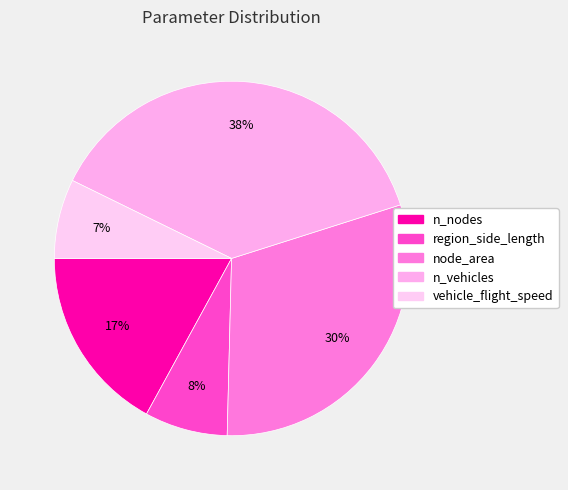

True or false: n_vehicles accounts for 29% of the total.

False